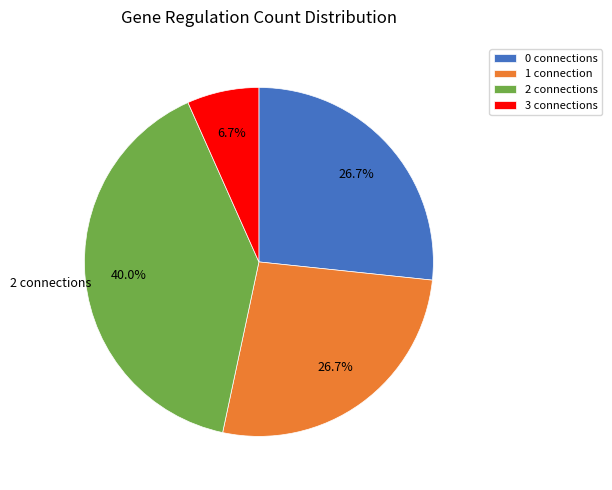

Is there any slice that represents more than half of the pie?

No